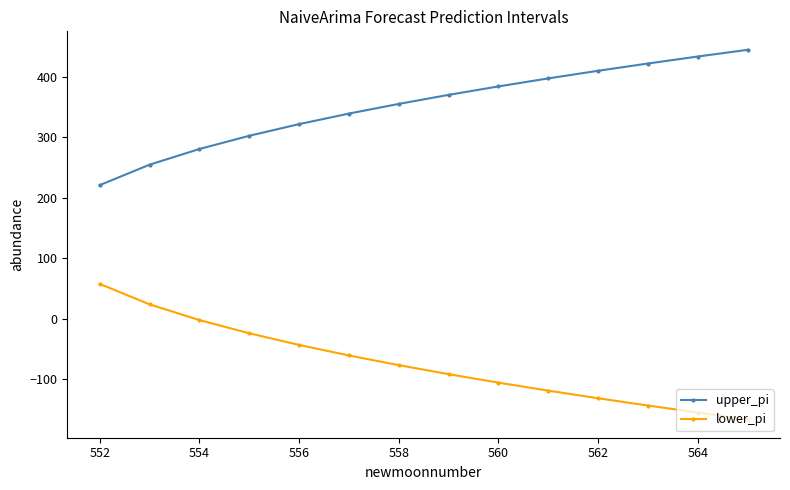

What is the value of the upper_pi point at the 12th from the left?

421.8